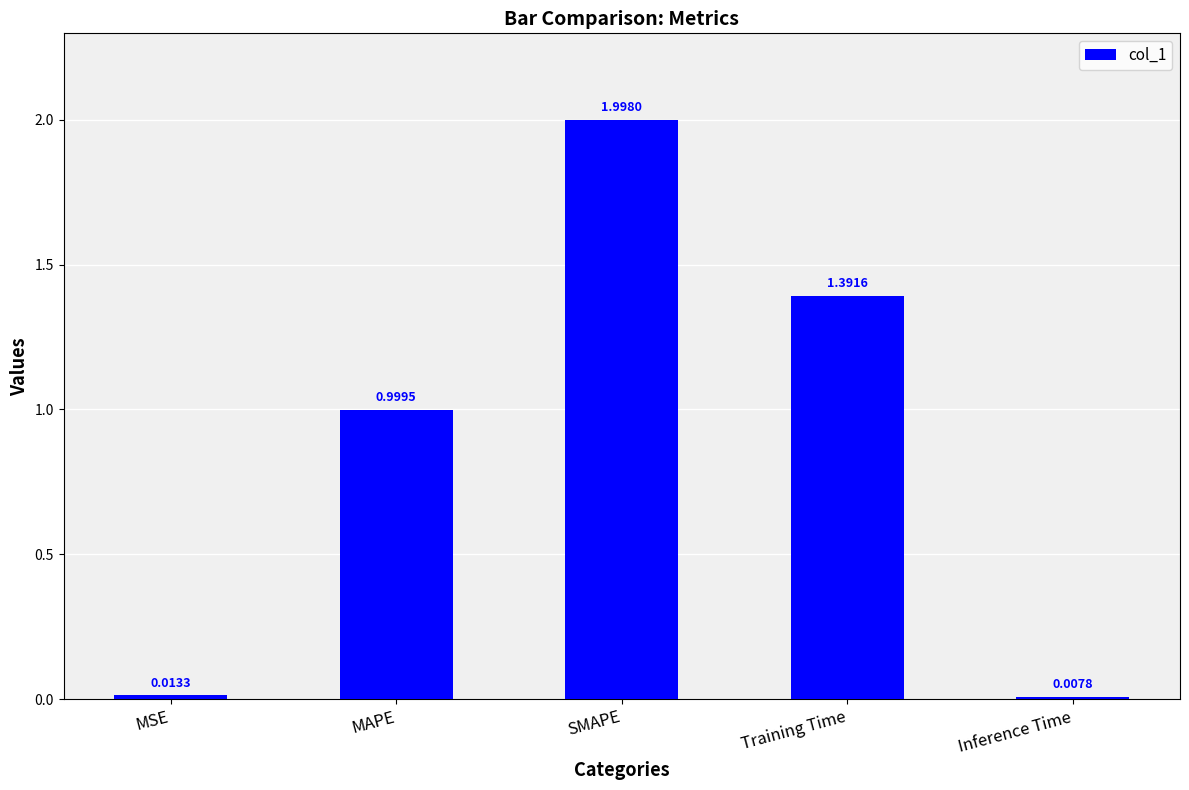

What is the label of the 1st bar from the right?

Inference Time